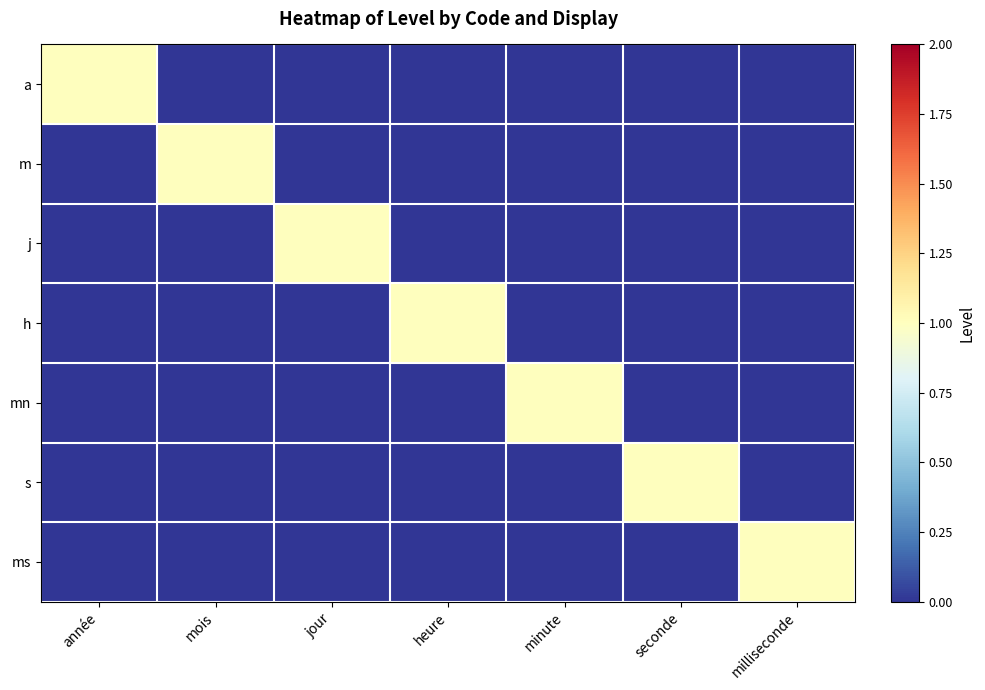

Reading right to left, what are all the values shown in this chart?

a: milliseconde=0	seconde=0	minute=0	heure=0	jour=0	mois=0	année=1
m: milliseconde=0	seconde=0	minute=0	heure=0	jour=0	mois=1	année=0
j: milliseconde=0	seconde=0	minute=0	heure=0	jour=1	mois=0	année=0
h: milliseconde=0	seconde=0	minute=0	heure=1	jour=0	mois=0	année=0
mn: milliseconde=0	seconde=0	minute=1	heure=0	jour=0	mois=0	année=0
s: milliseconde=0	seconde=1	minute=0	heure=0	jour=0	mois=0	année=0
ms: milliseconde=1	seconde=0	minute=0	heure=0	jour=0	mois=0	année=0